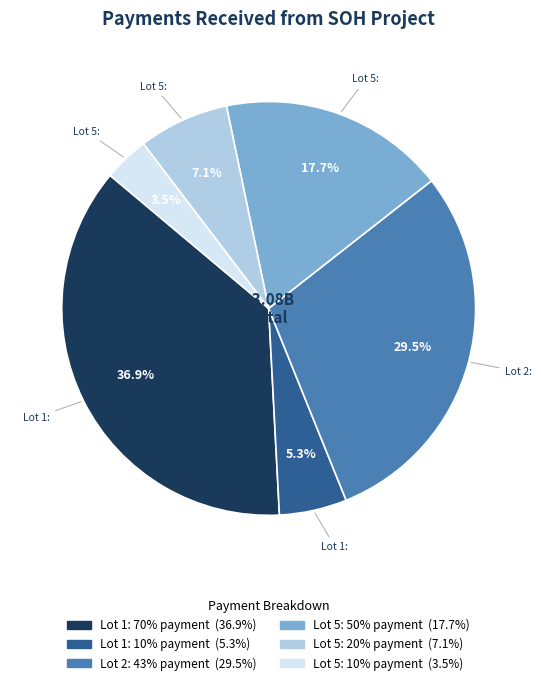

Which slice is the smallest?

Lot 5: 10% payment